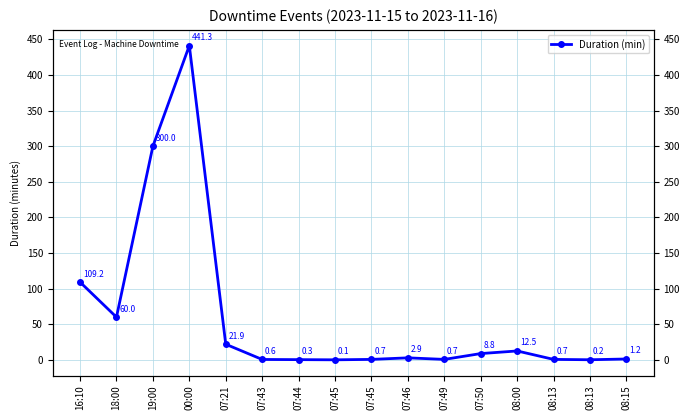

Is it true that the value at 00:00 is 441.3?

True